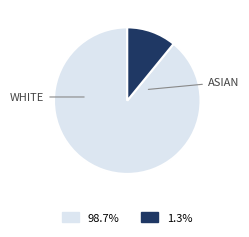

Is there any slice that represents more than half of the pie?

Yes